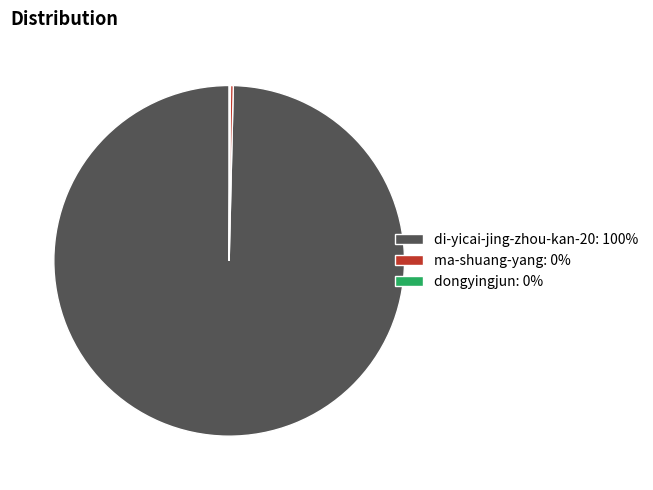

Is it true that di-yicai-jing-zhou-kan-20: 100% is 86% of the pie?

False